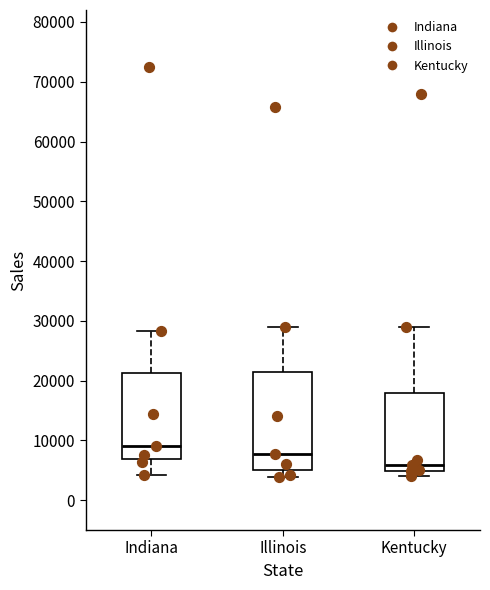

Where is the lower edge of the box for Kentucky on the y-axis? The values are not printed on the chart, so give them approximately, as read against the axis.

5000